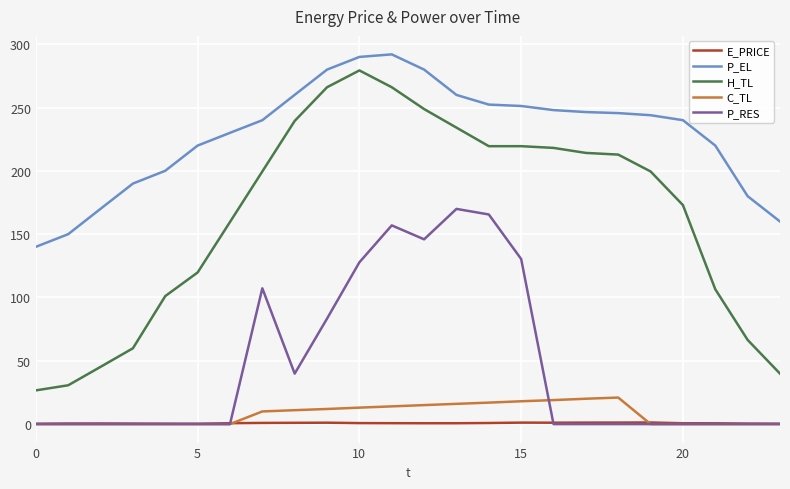

How many categories are shown in the chart?

24